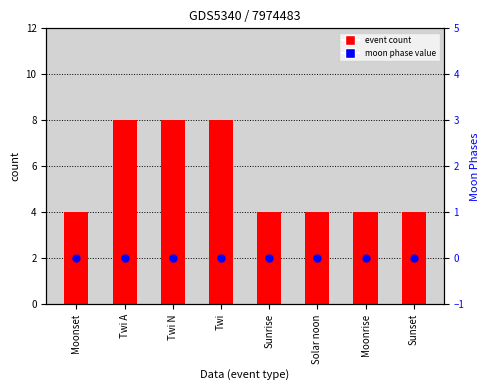

At how many categories does at least one series exceed 1?

8